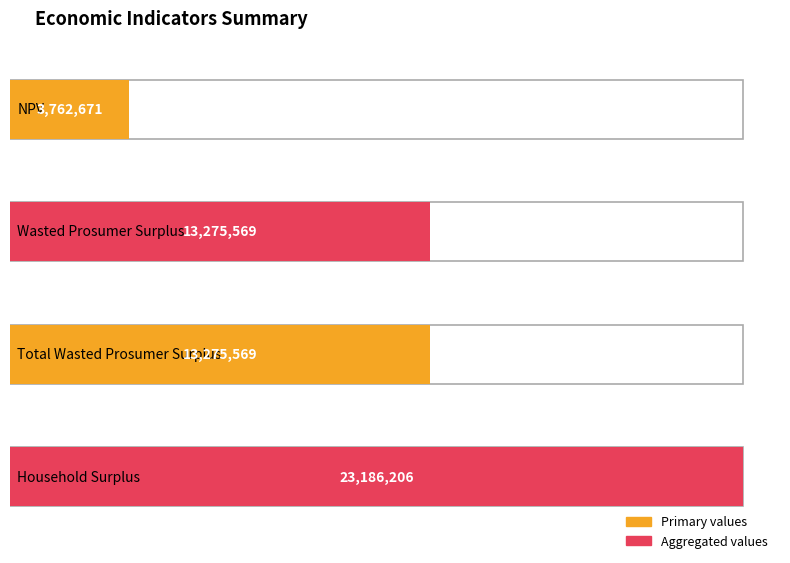

List the labels in order of value, largest first.

Household Surplus, Wasted Prosumer Surplus, Total Wasted Prosumer Surplus, NPV